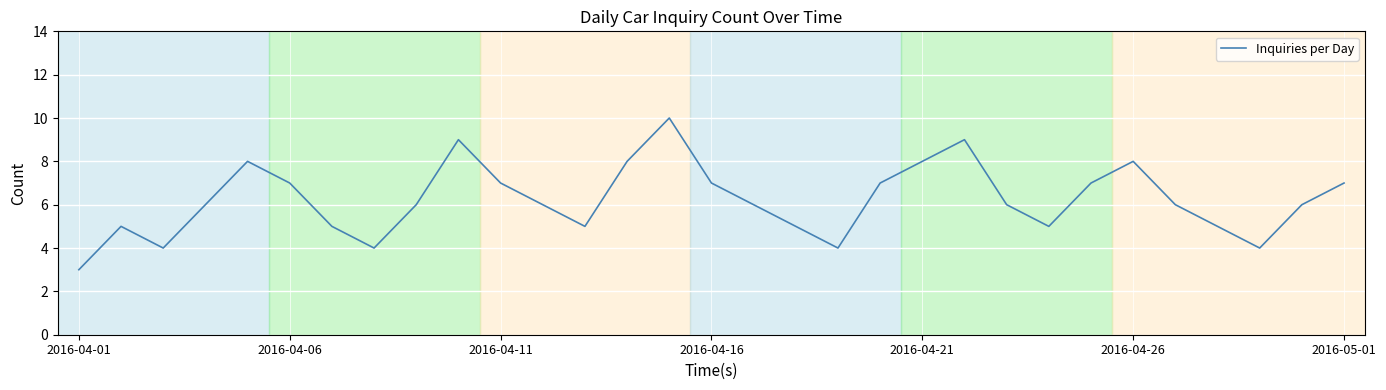

What is the difference between the maximum and minimum values?

7